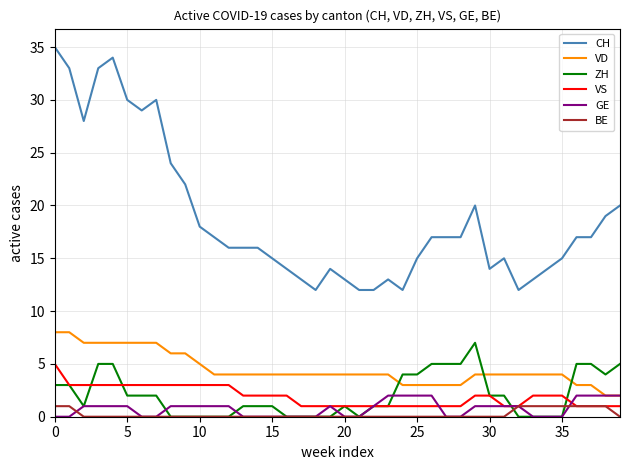

Which series has the largest total across all categories?

CH